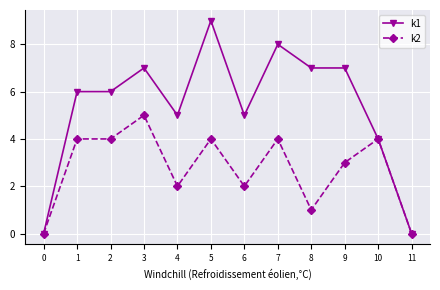

Reading left to right, extract all data points from this chart.

k1: 0	6	6	7	5	9	5	8	7	7	4	0
k2: 0	4	4	5	2	4	2	4	1	3	4	0